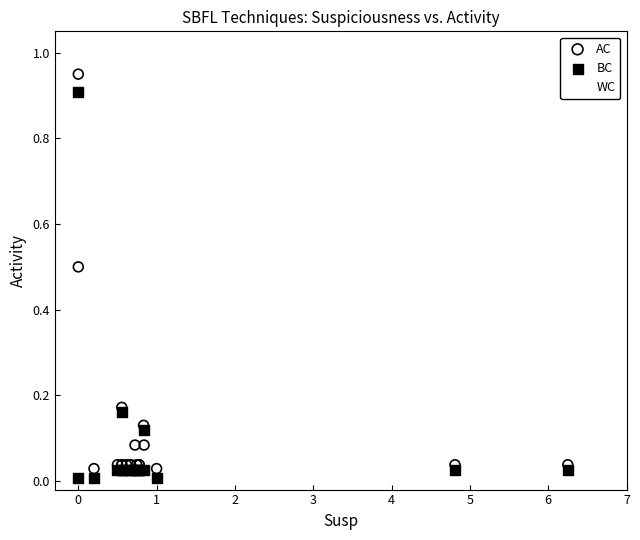

Which series has the widest spread of Y values?

WC